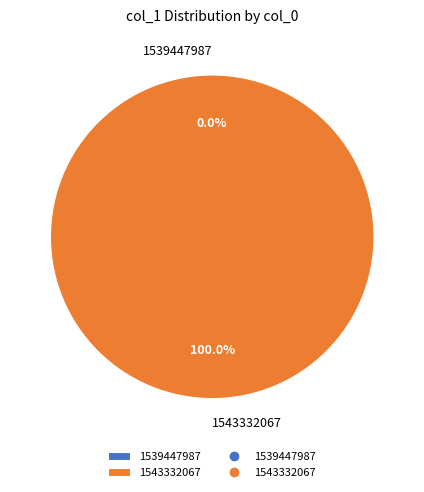

How many segments does this pie chart have?

2